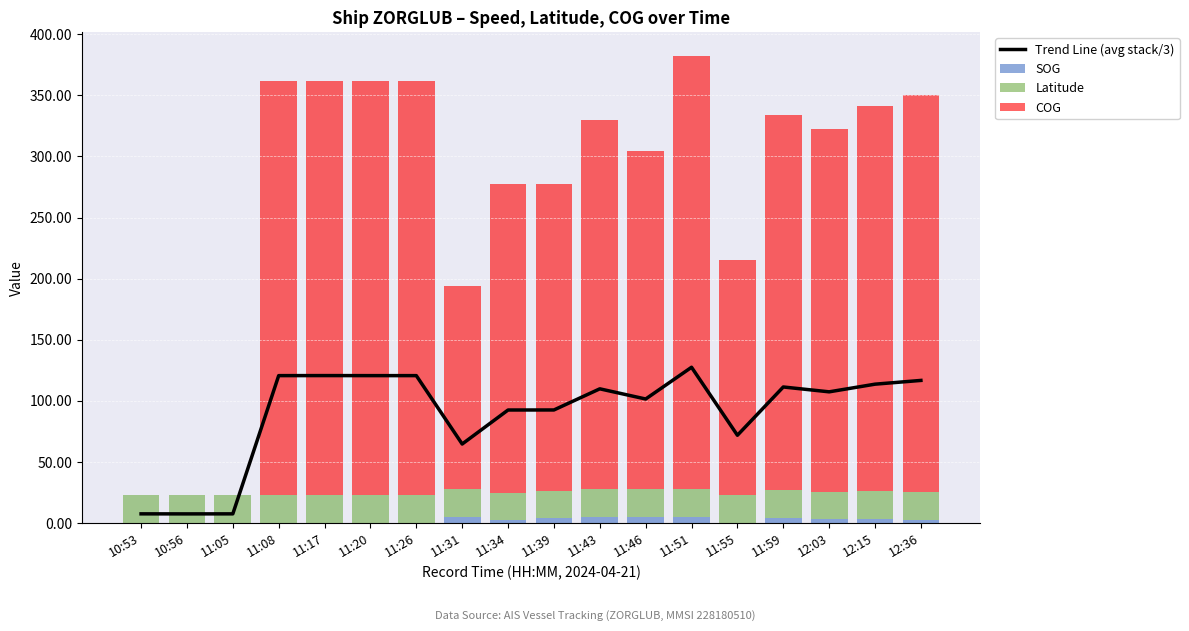

What is the difference between the second highest and minimum values in the SOG series?

5.4